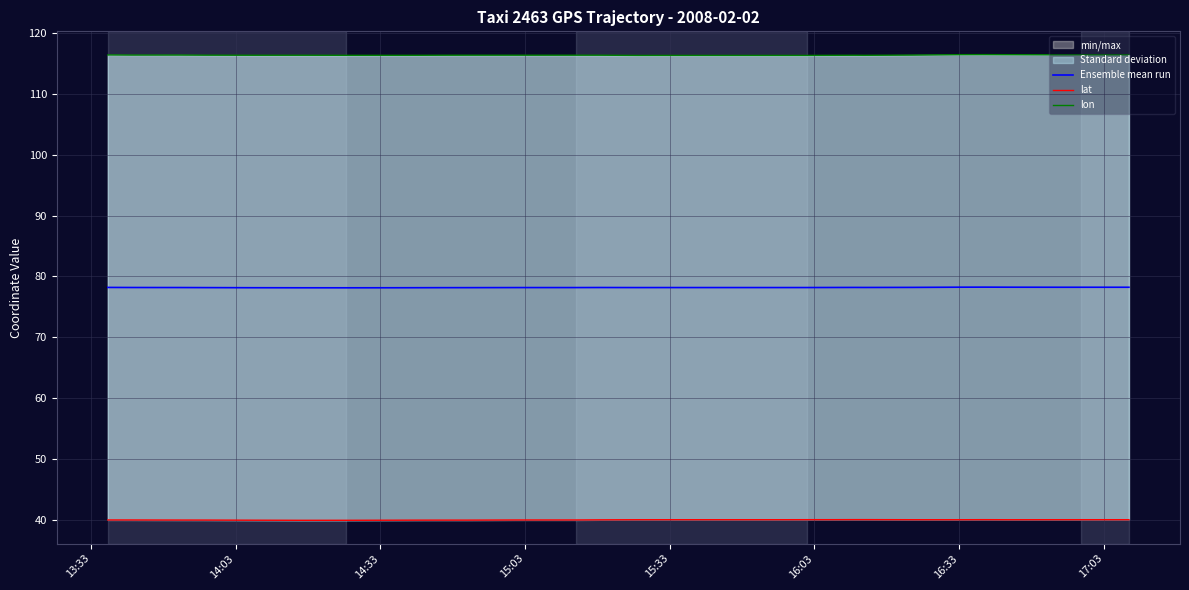

What is the value of the Ensemble mean run point at the 16th from the left?

78.2